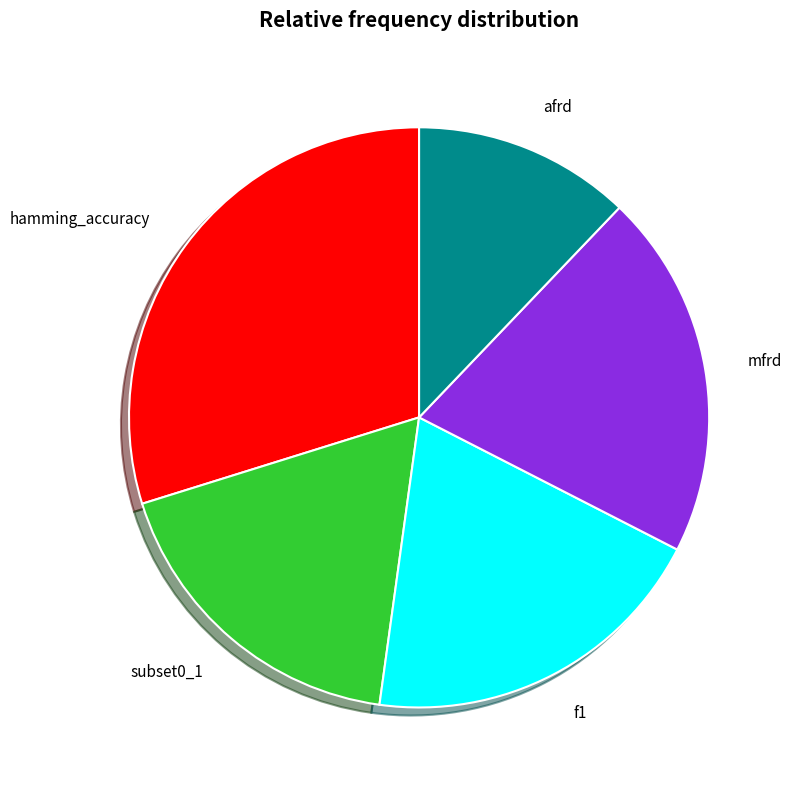

Combined, do subset0_1 and f1 account for over 50%?

No